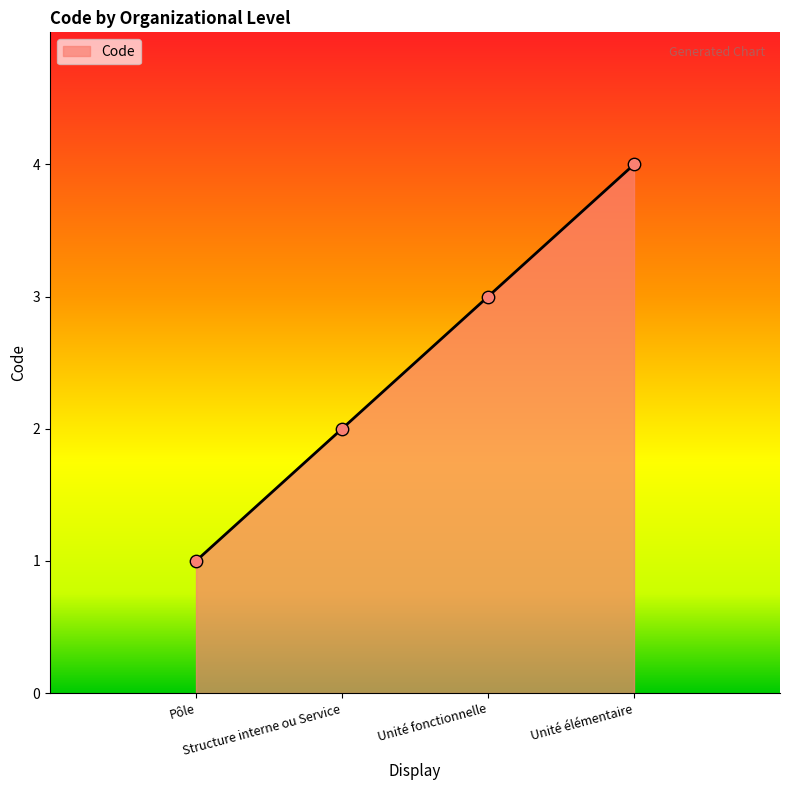

What is the difference between the maximum and minimum values?

3